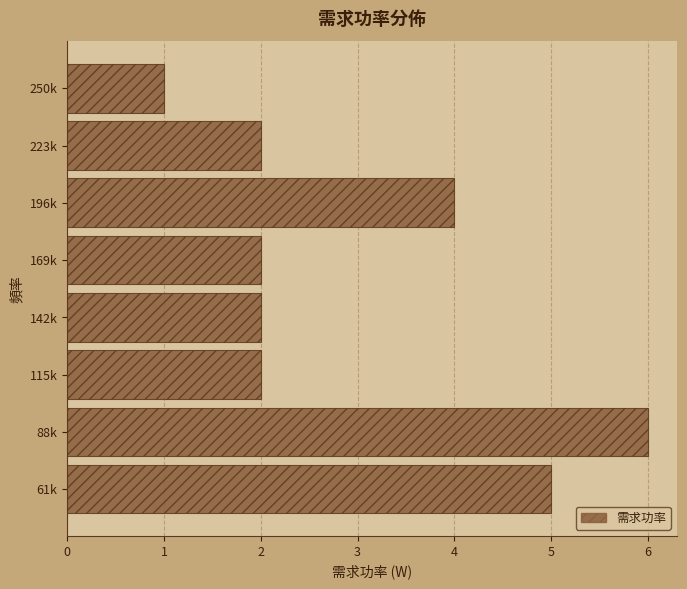

Reading bottom to top, list all the values displayed in this chart.

61k=5	88k=6	115k=2	142k=2	169k=2	196k=4	223k=2	250k=1